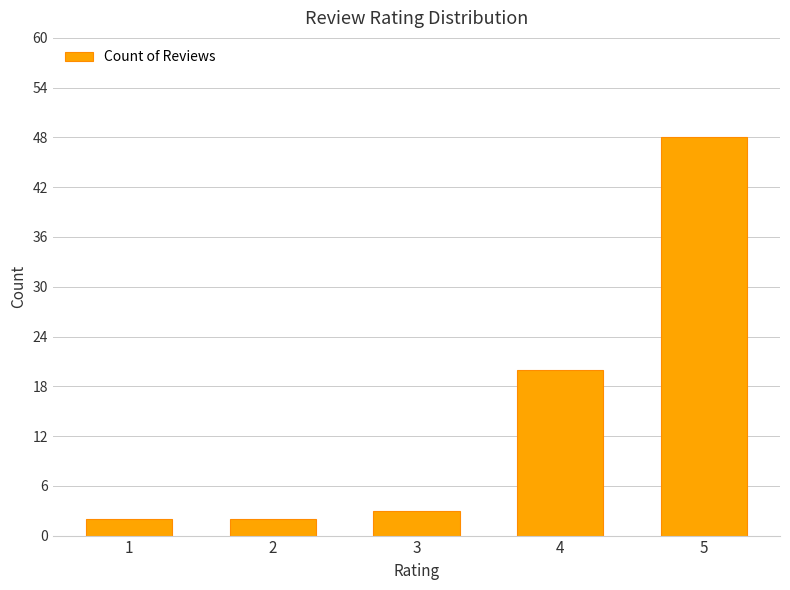

How many data points are less than 3?

2